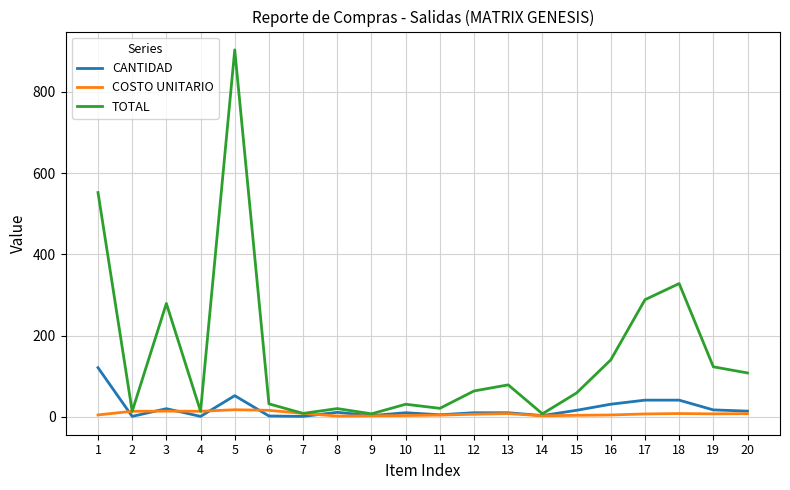

What is the sum of all CANTIDAD values?

410.0